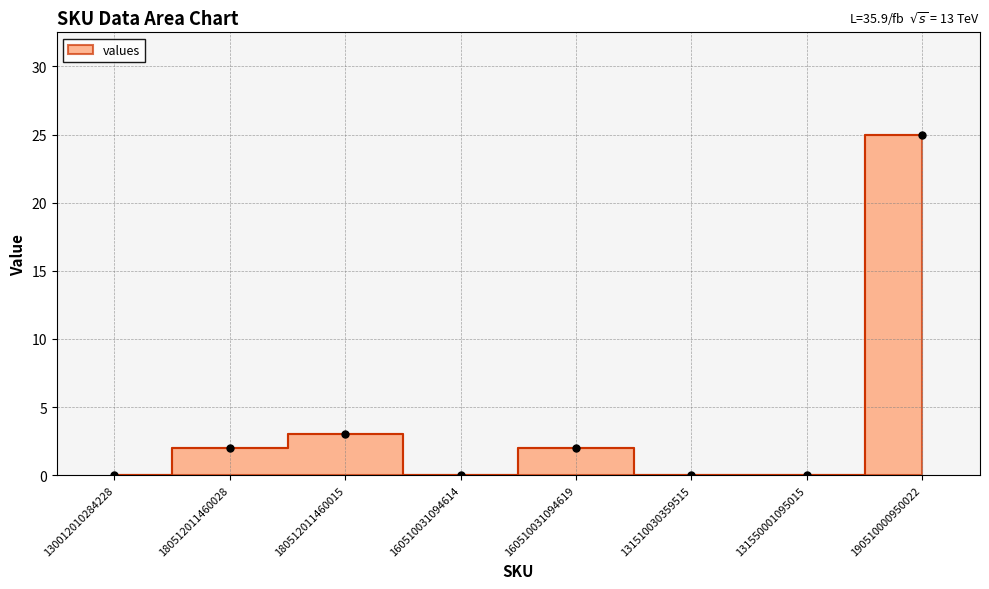

How many interior local peaks (higher than both neighbors) does the data have?

2